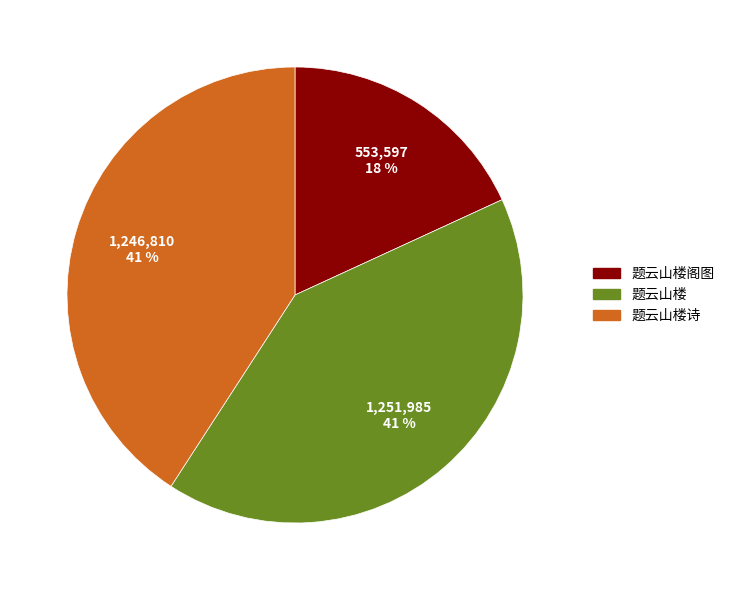

To the nearest percent, what is the average slice percentage?

33%